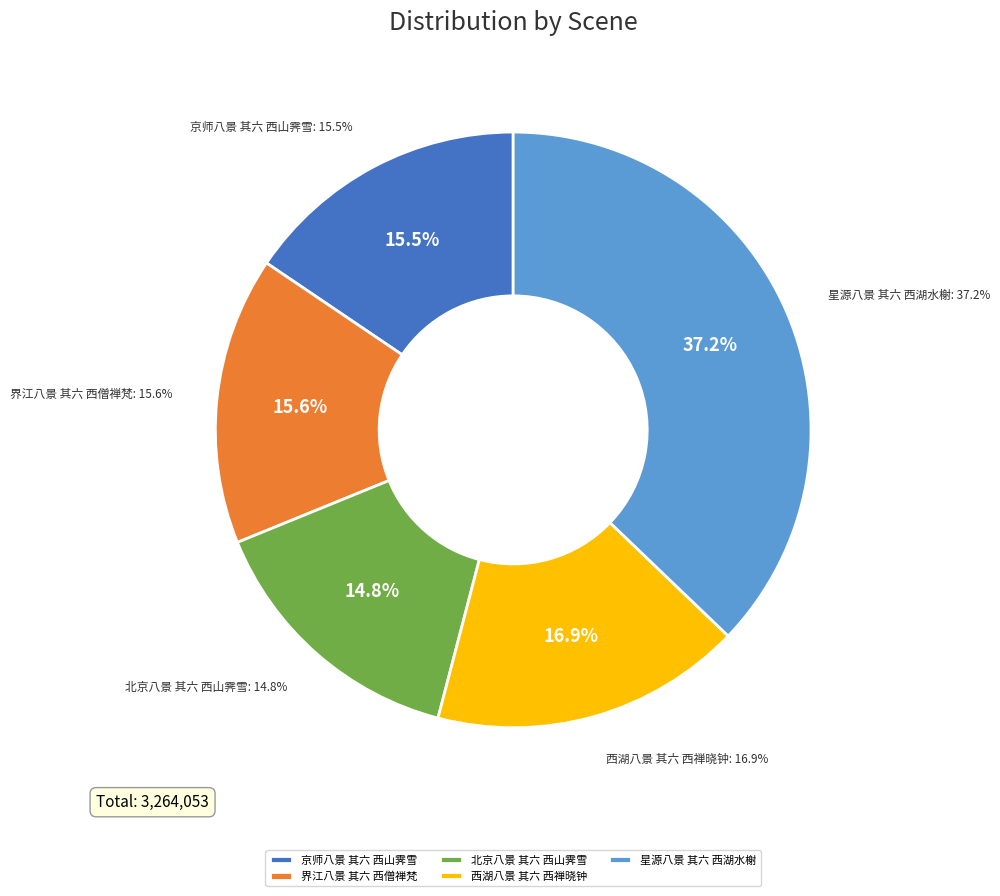

What percentage is the 北京八景 其六 西山霁雪 slice, to the nearest percent?

15%